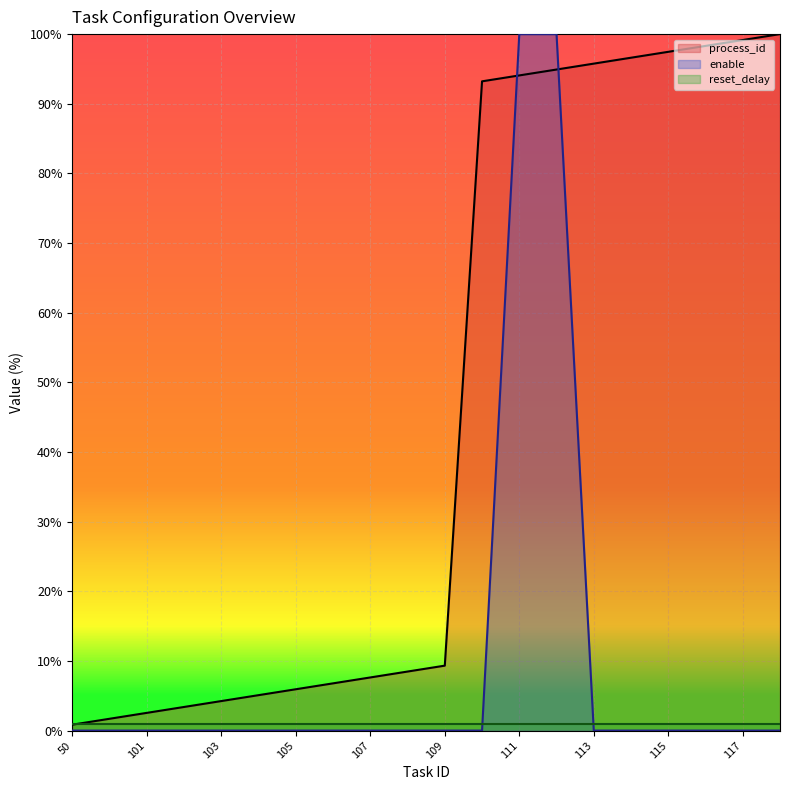

How many intersections are there between enable and reset_delay?

2